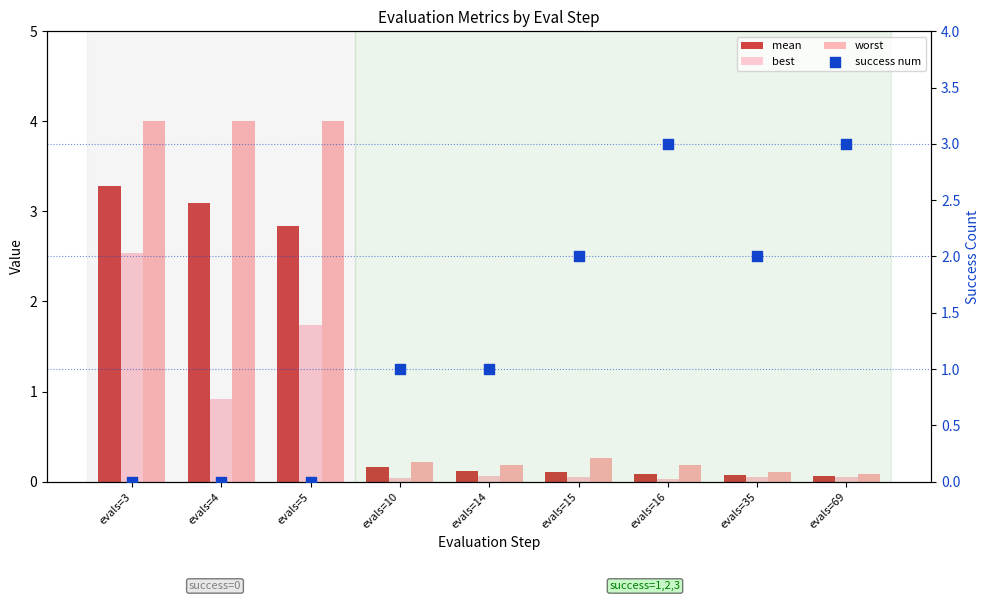

Which series has the largest total across all categories?

worst